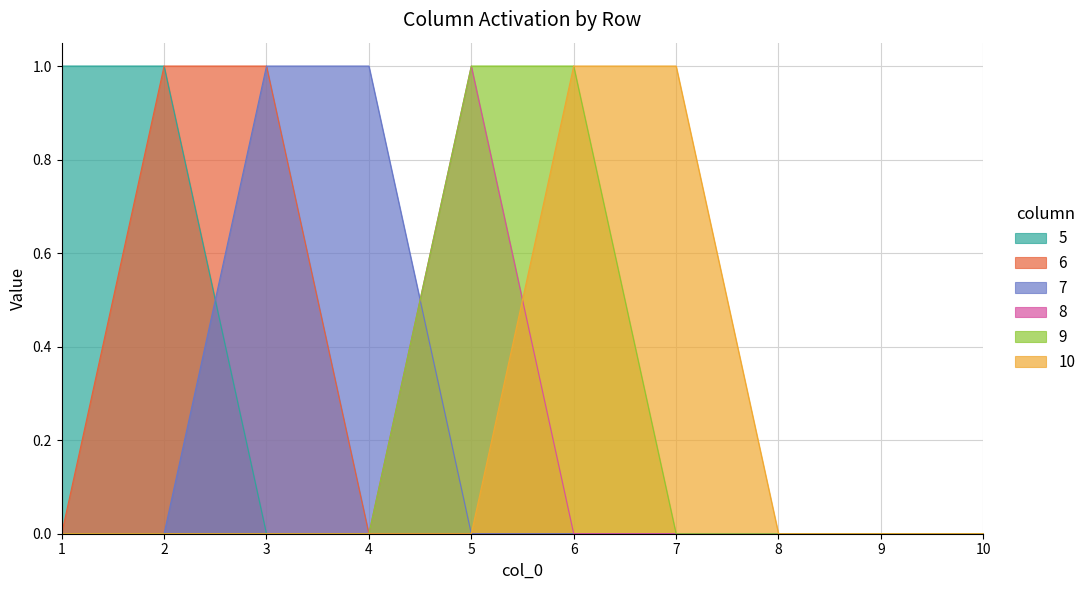

At which label is 8 closest to 0?

1